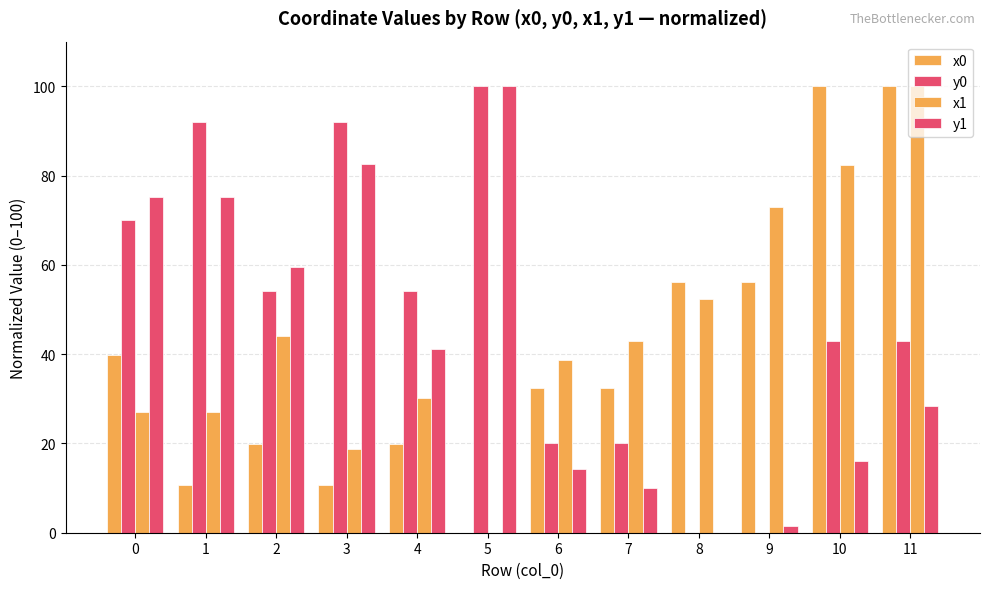

What is the difference between the highest and lowest values at 0?

48.0